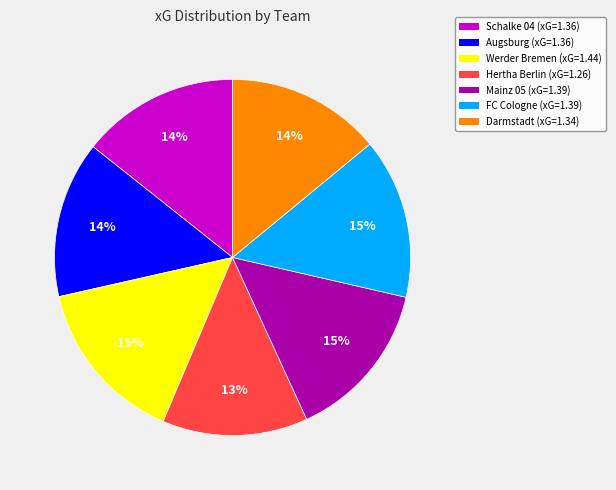

To the nearest percent, what is the average slice percentage?

14%